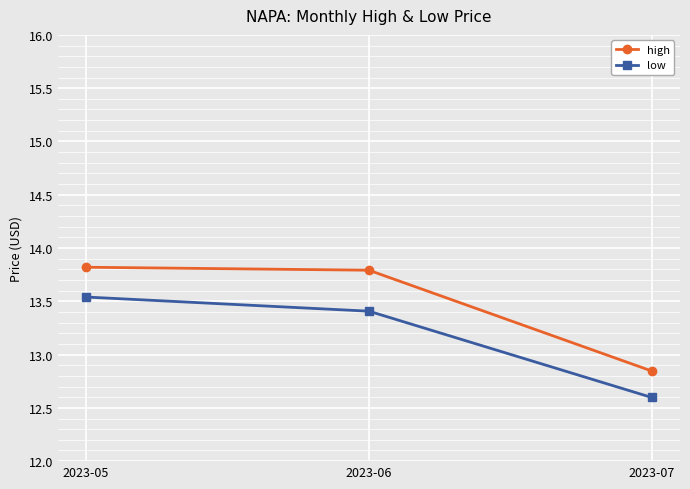

The high series shows 24.2 at 2023-06. True or false?

False